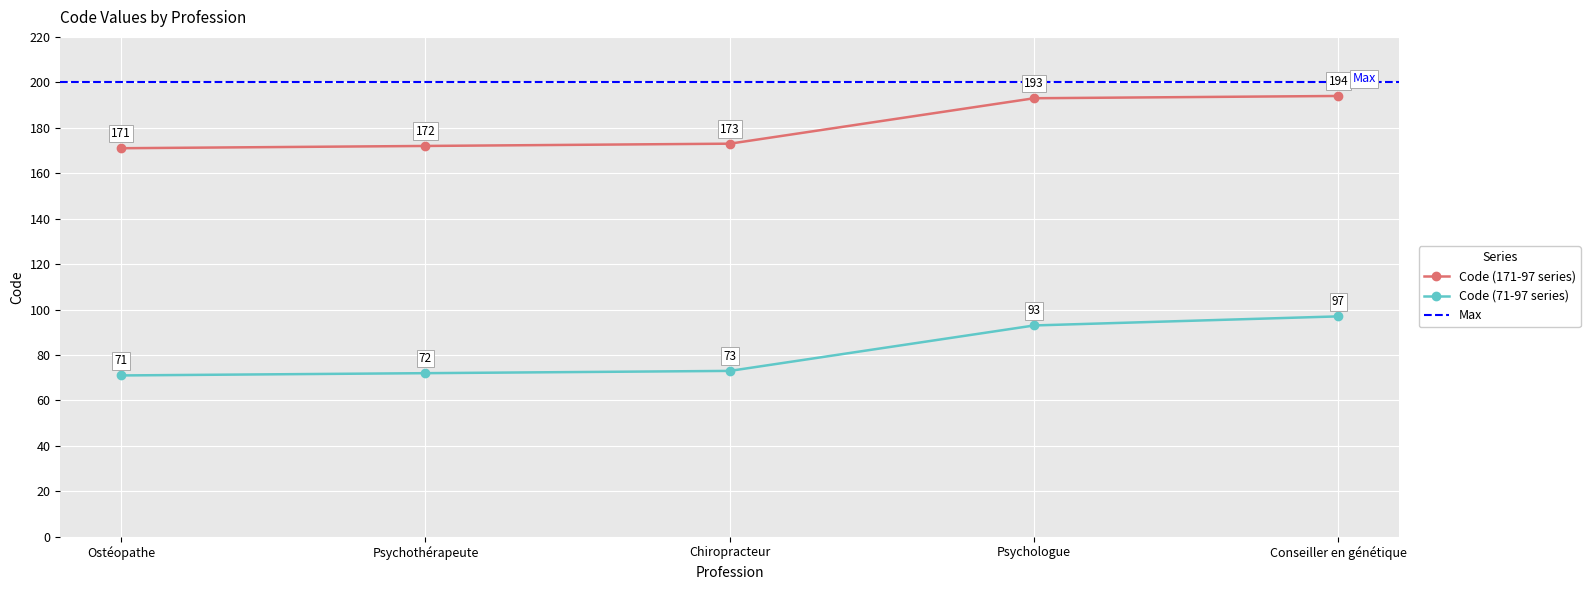

At Psychothérapeute, list the series in order from largest to smallest.

Code (171-97 series), Code (71-97 series)